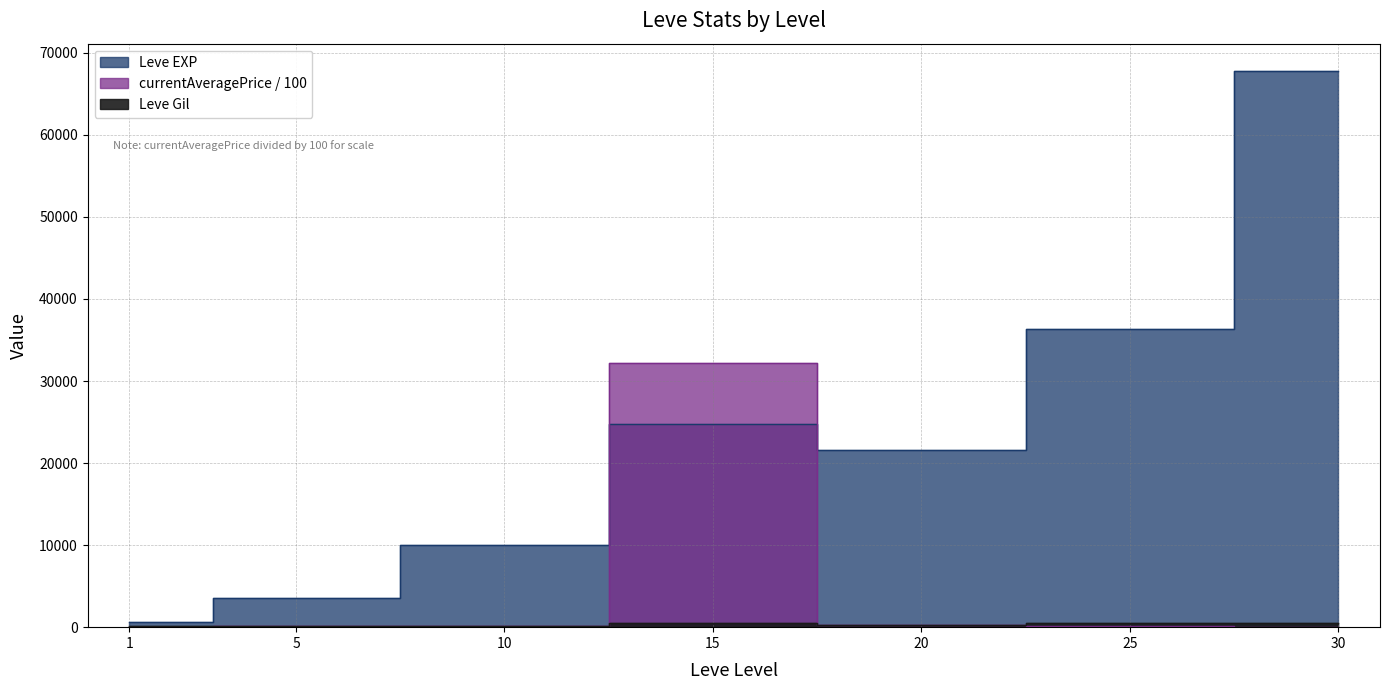

Which has a higher value, 10 or 15?

15